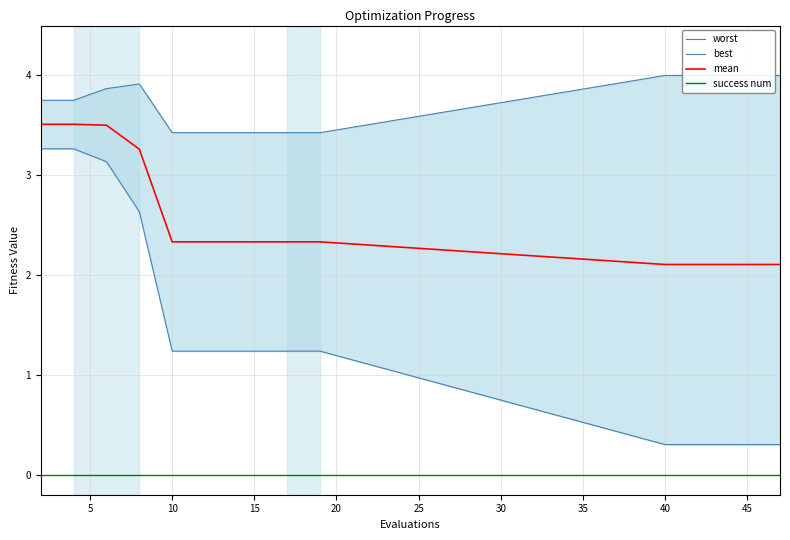

True or false: mean and success num intersect in this chart.

False